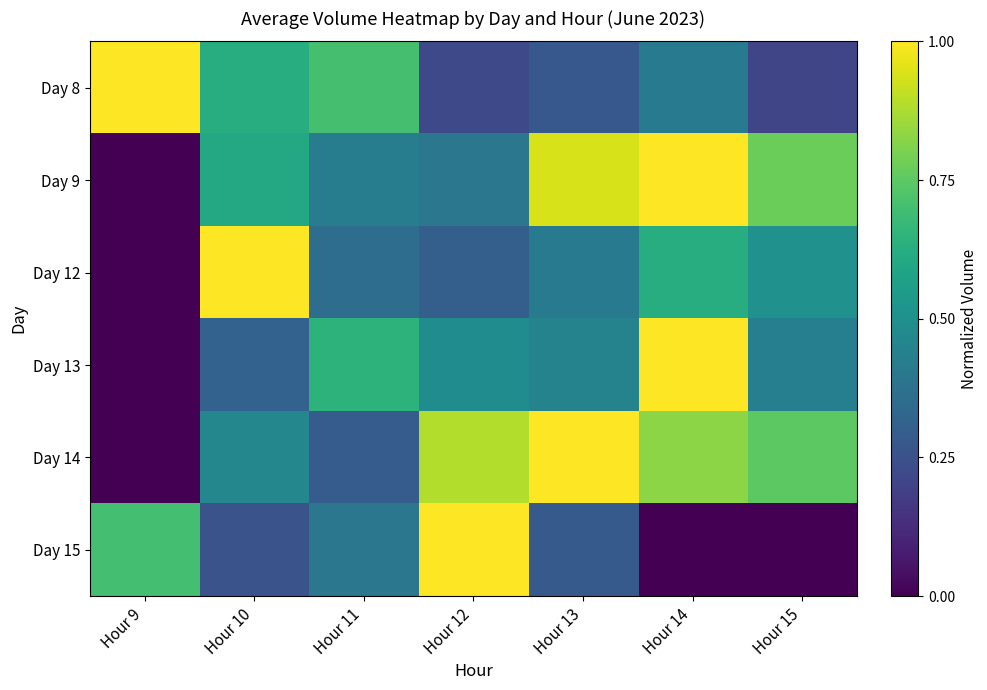

At how many categories does at least one series exceed 0?

7